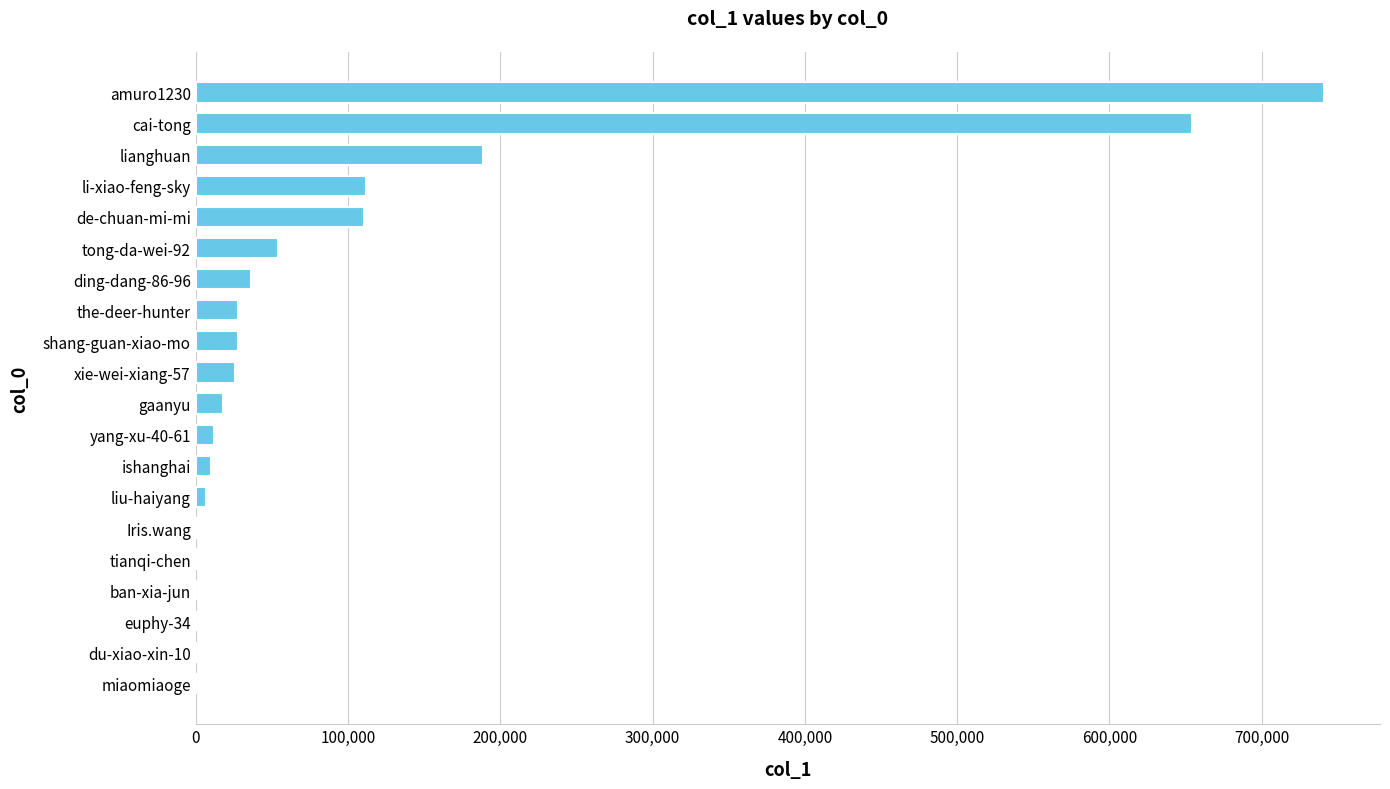

Which has a higher value, gaanyu or ding-dang-86-96?

ding-dang-86-96